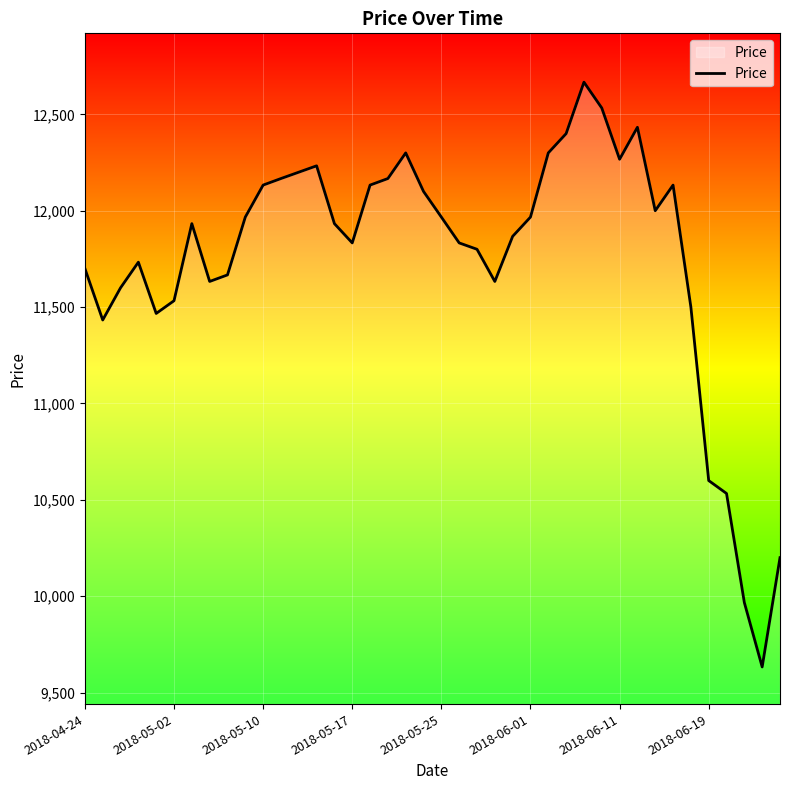

What is the difference between the maximum and minimum values?

3034